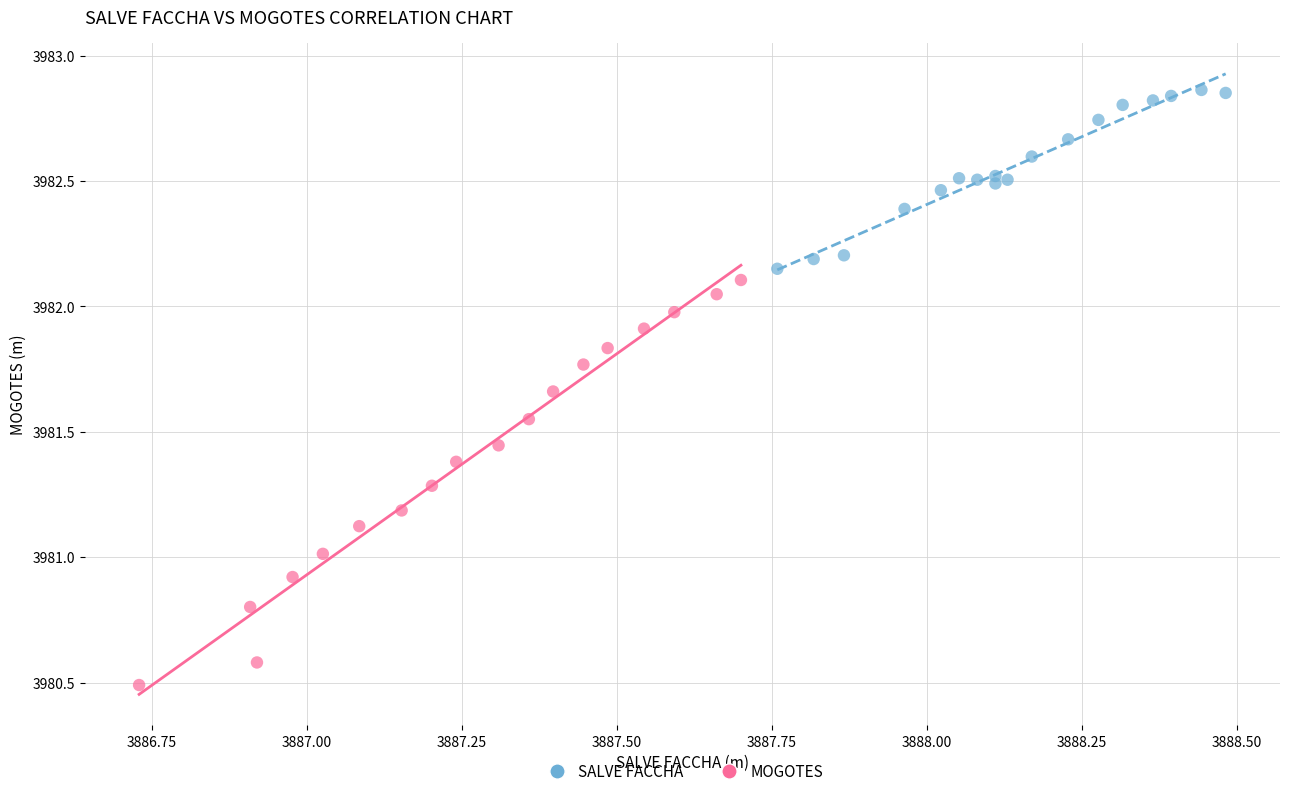

Which series reaches the maximum Y coordinate?

SALVE FACCHA